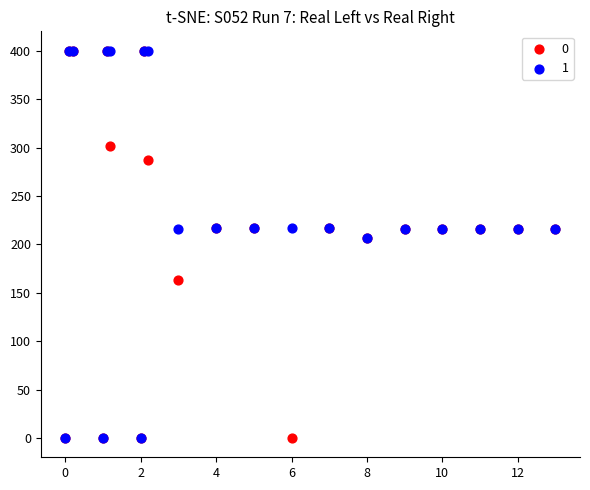

What are all the series names shown in the legend?

0, 1